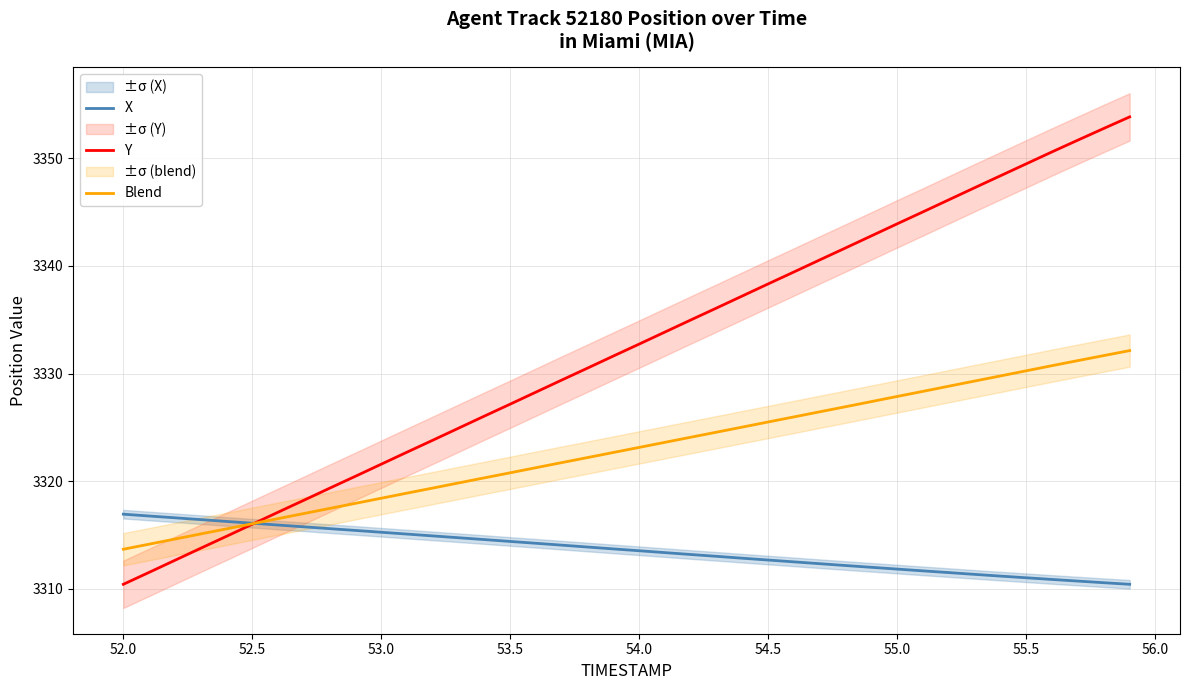

What is the minimum value for X?

3310.4